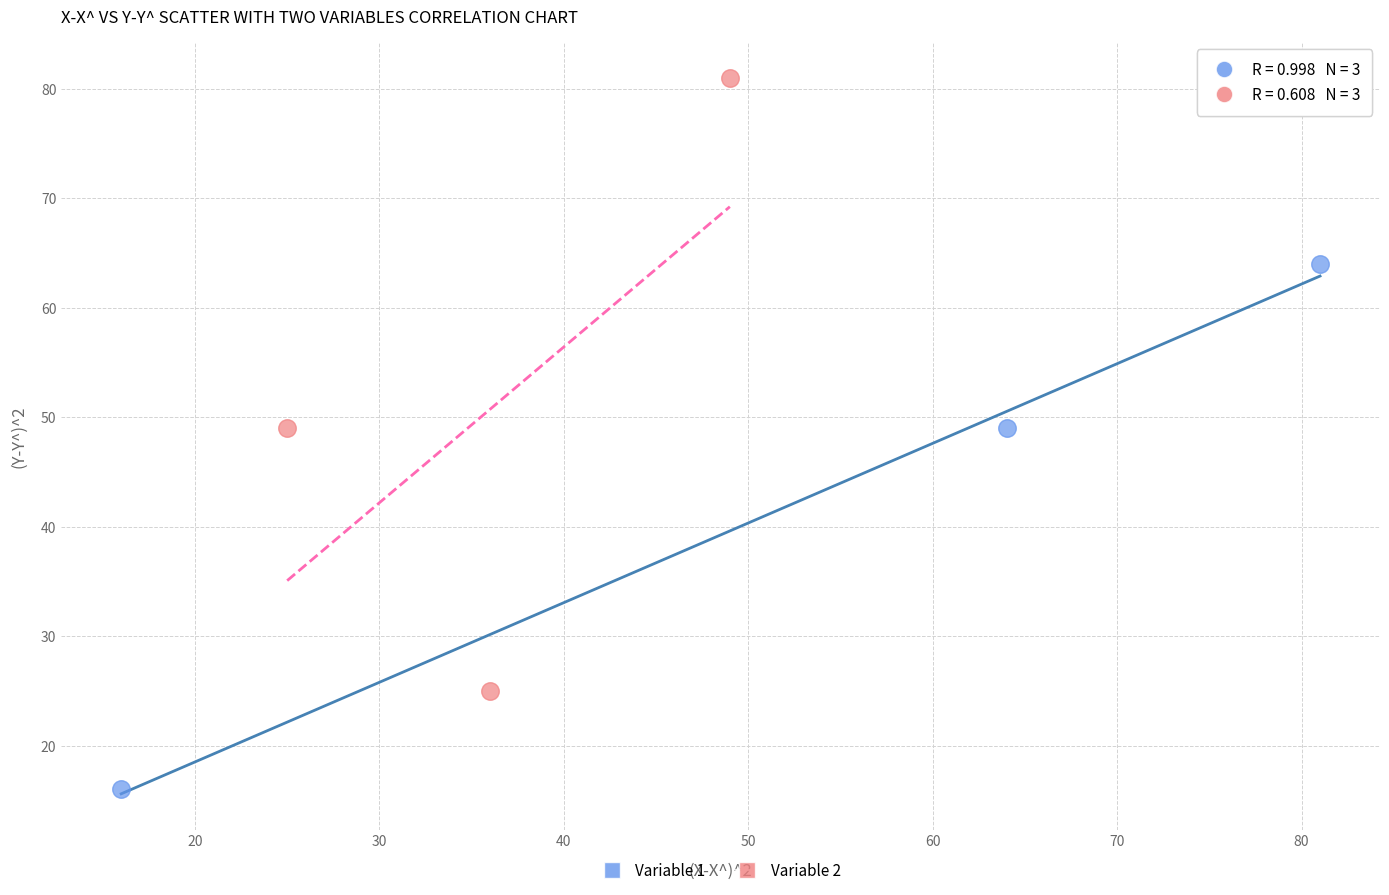

What are all the series names shown in the legend?

Variable 1, Variable 2